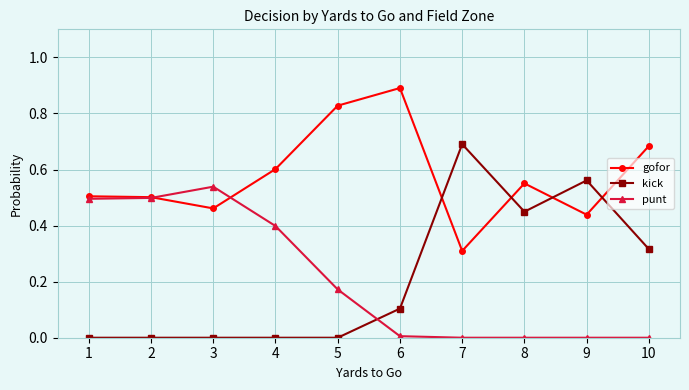

Which category has the highest value across all series?

6